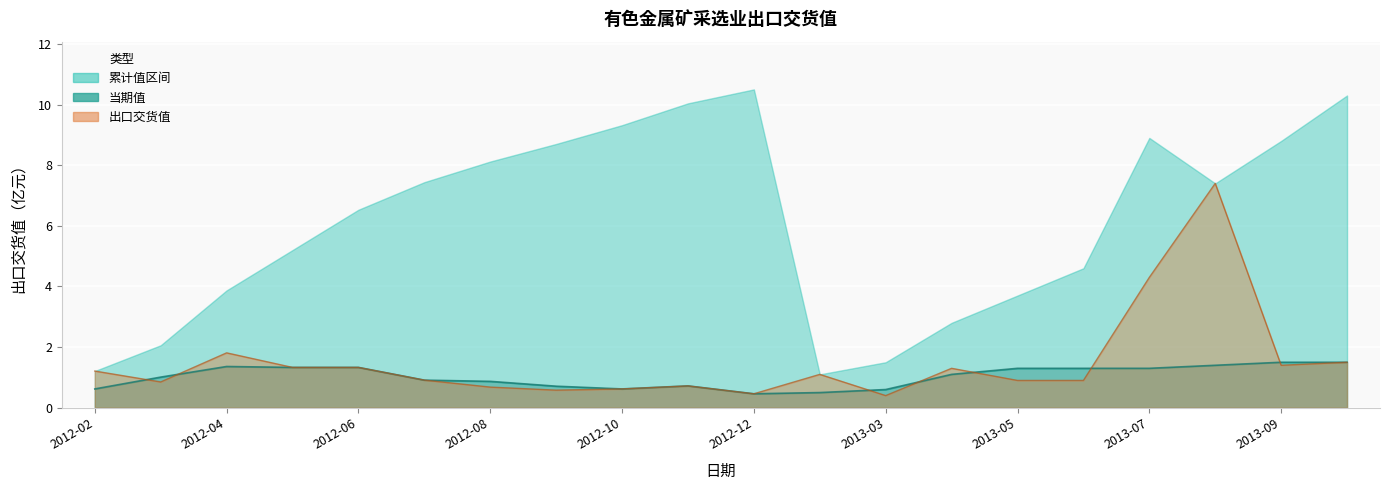

The value of 当期值 at 2012-06 is 2.3. True or false?

False